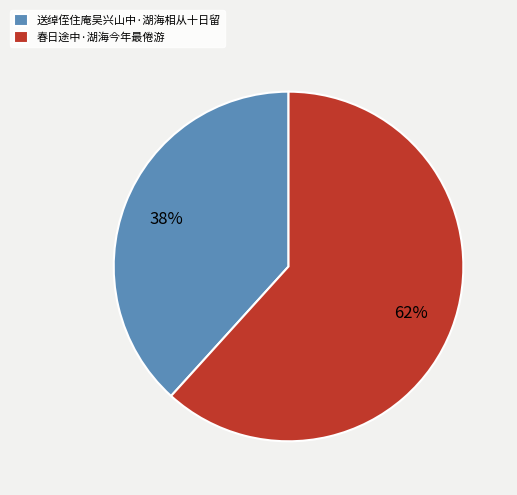

How many slices are in this pie chart?

2